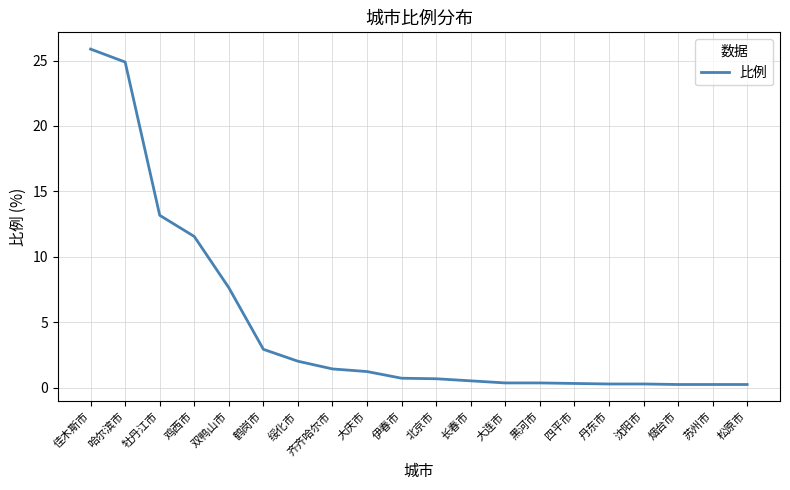

What is the greatest value displayed?

25.9